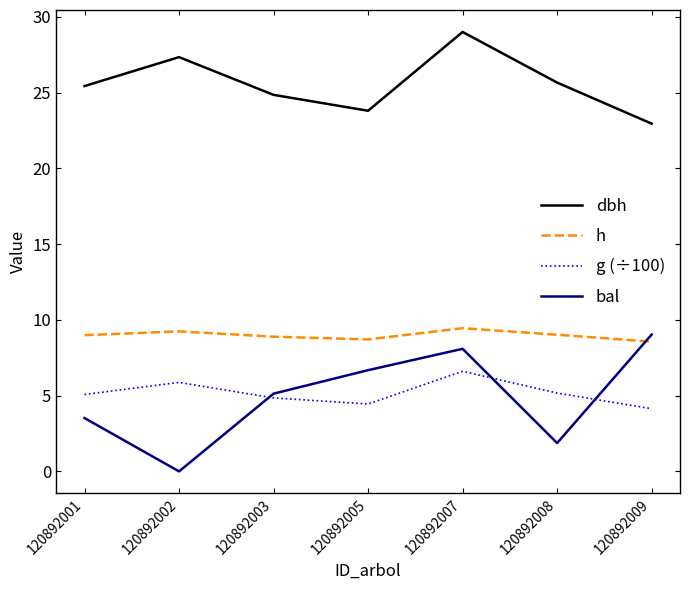

At 120892002, list the series in order from smallest to largest.

bal, g (÷100), h, dbh